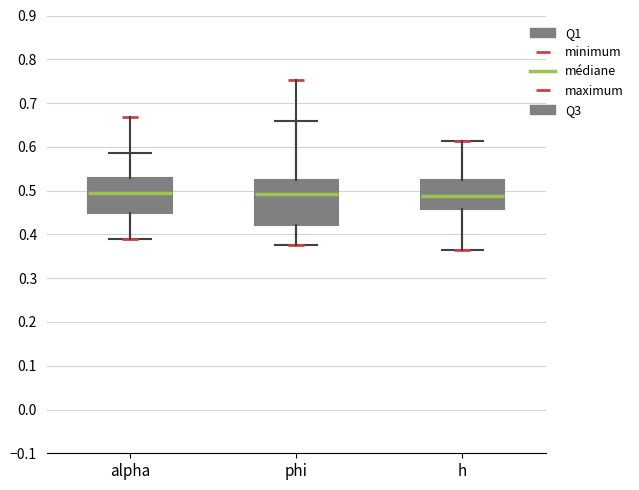

Where is the upper edge of the box for h on the y-axis? The values are not printed on the chart, so give them approximately, as read against the axis.

0.52